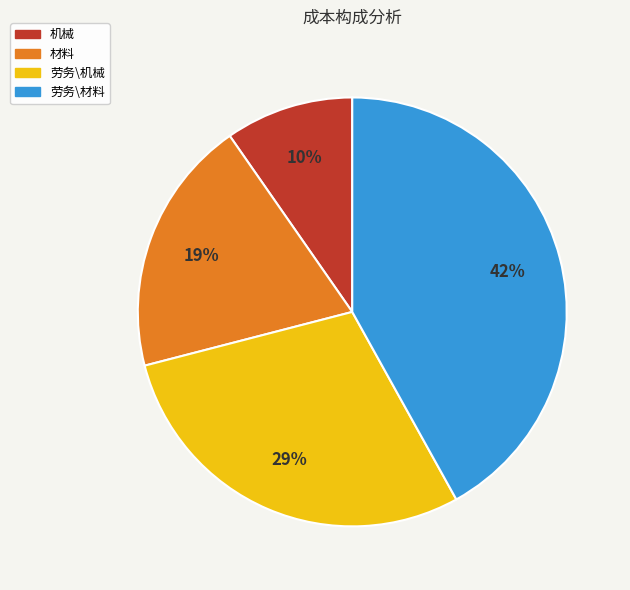

To the nearest percent, what is the difference between the largest and smallest slice percentages?

32%